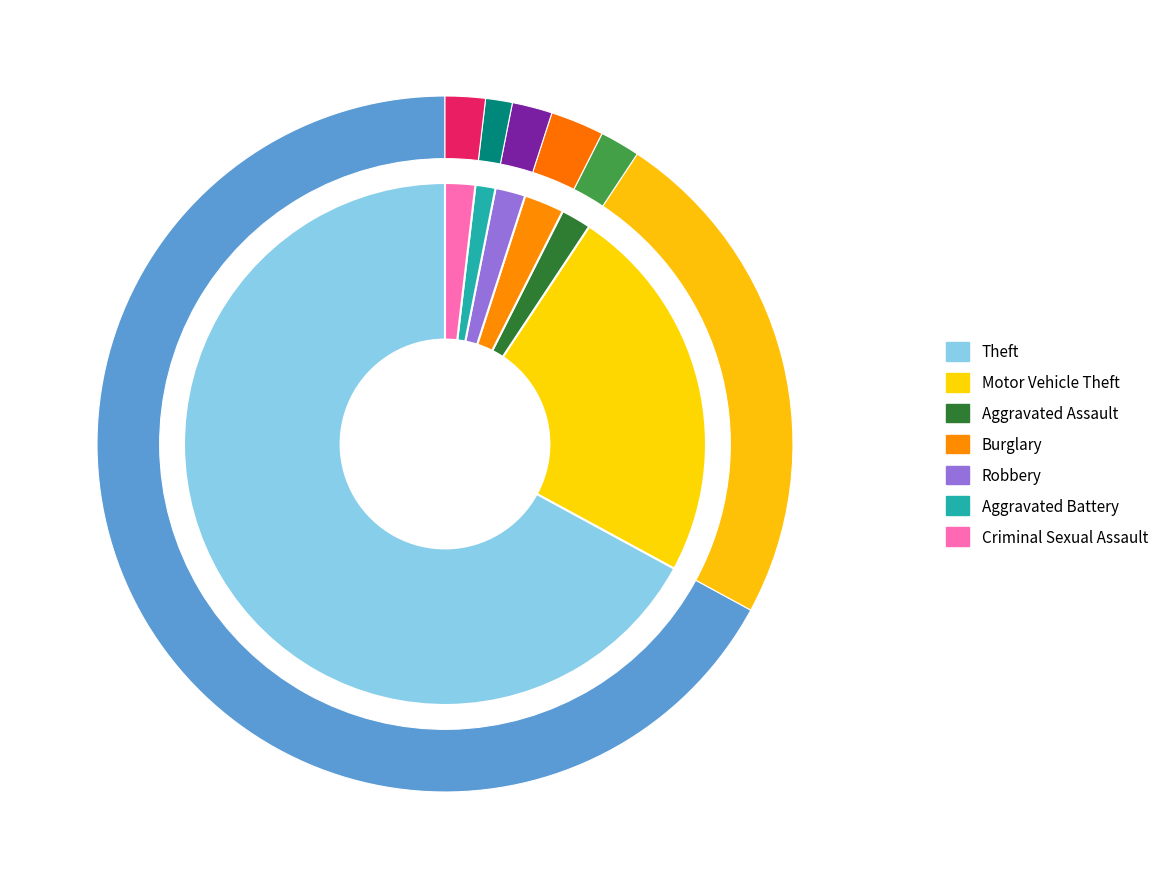

What is the change in value from Motor Vehicle Theft to Aggravated Battery?

-36